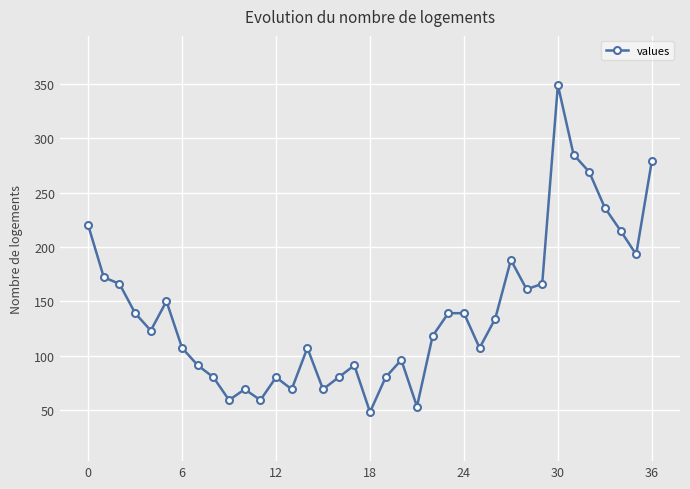

What is the sum of all values?

5186